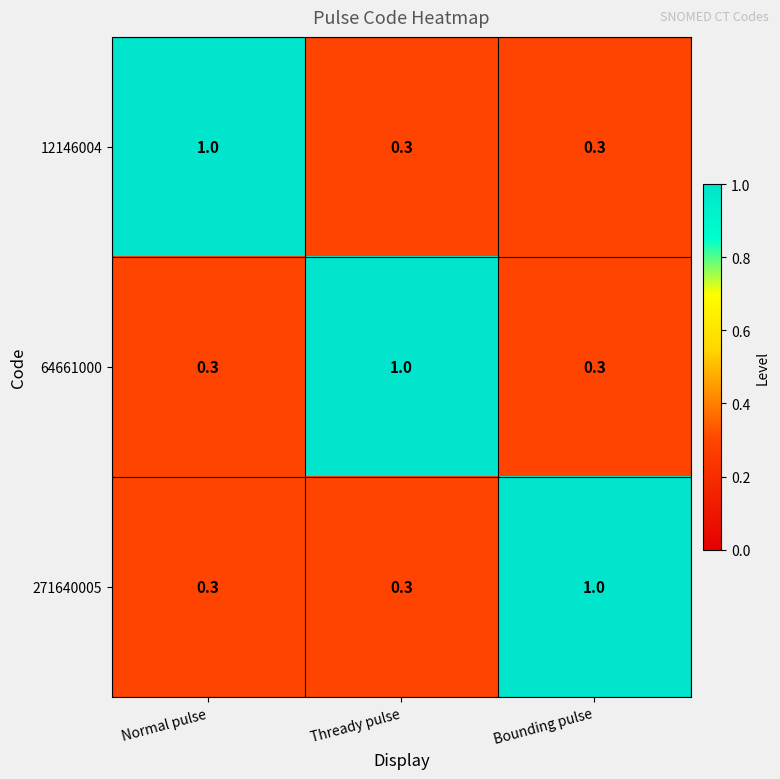

Is it true that 12146004 equals 0.4 at Thready pulse?

False